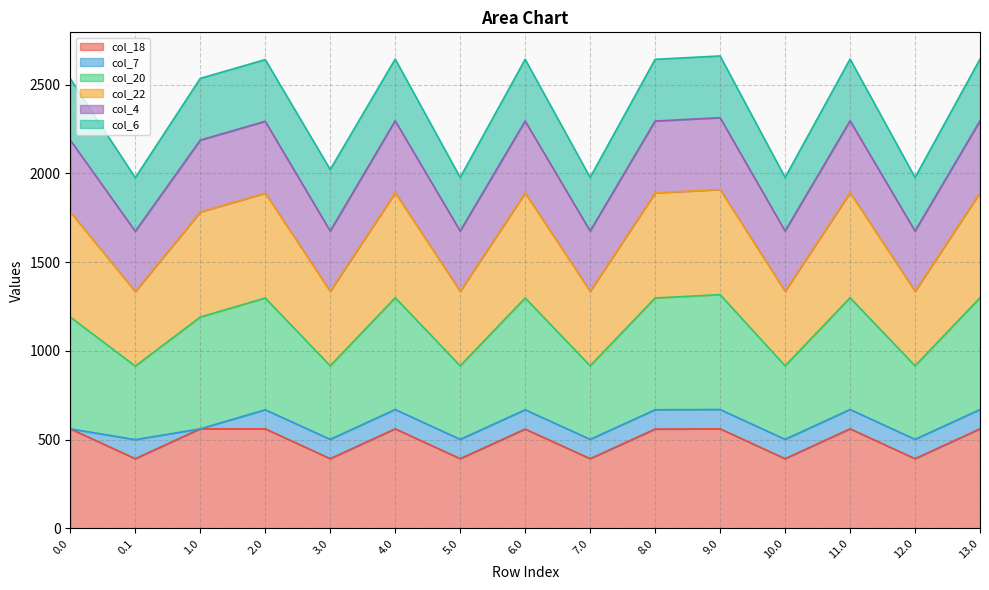

Which series has the largest range (max minus min)?

col_20